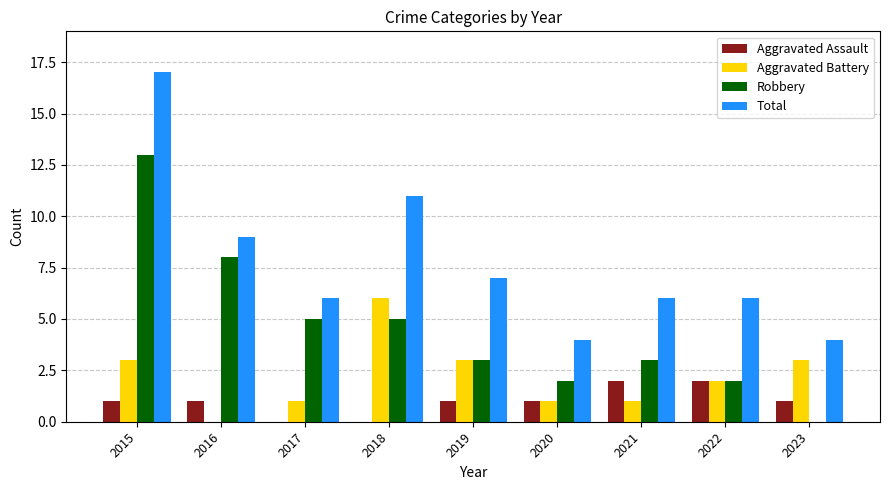

Reading left to right, list all the values displayed in this chart.

Aggravated Assault: 2015=1	2016=1	2017=0	2018=0	2019=1	2020=1	2021=2	2022=2	2023=1
Aggravated Battery: 2015=3	2016=0	2017=1	2018=6	2019=3	2020=1	2021=1	2022=2	2023=3
Robbery: 2015=13	2016=8	2017=5	2018=5	2019=3	2020=2	2021=3	2022=2	2023=0
Total: 2015=17	2016=9	2017=6	2018=11	2019=7	2020=4	2021=6	2022=6	2023=4